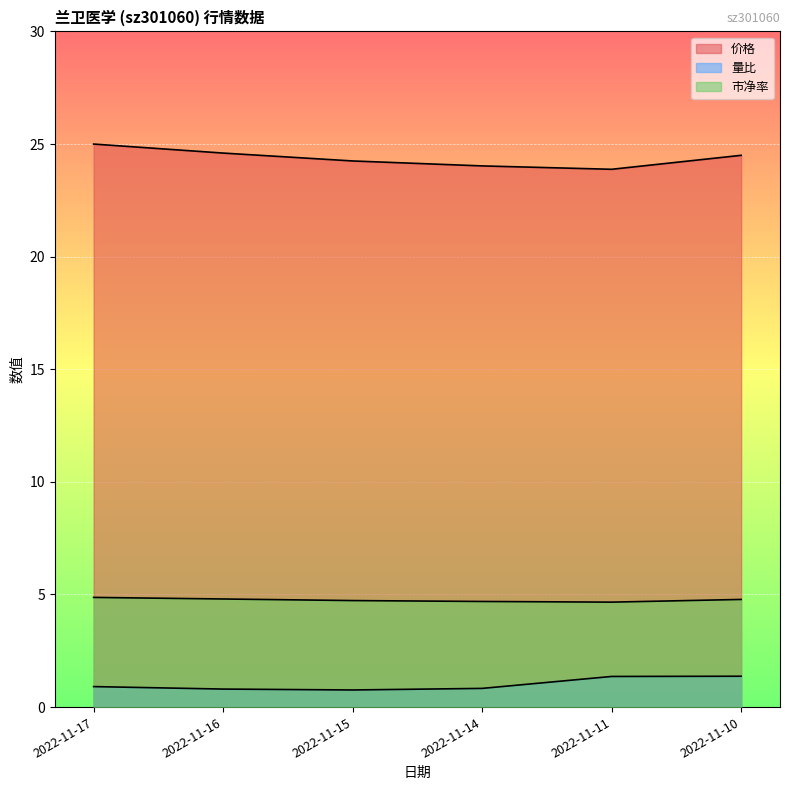

What is the difference between the highest and lowest values at 2022-11-17?

24.1